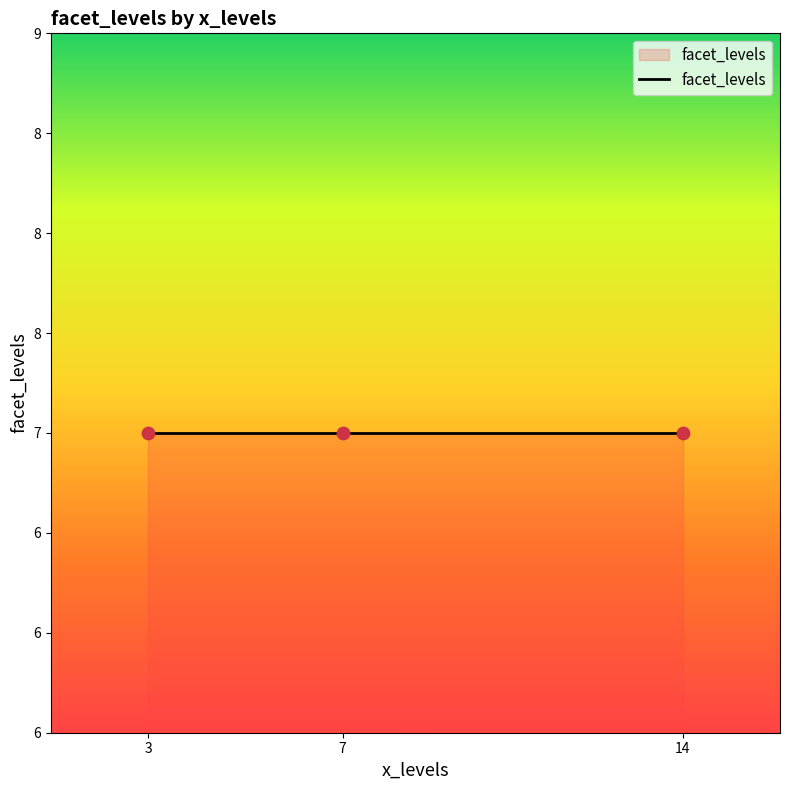

What is the ratio of the value at 3 to the value at 14?

1.0